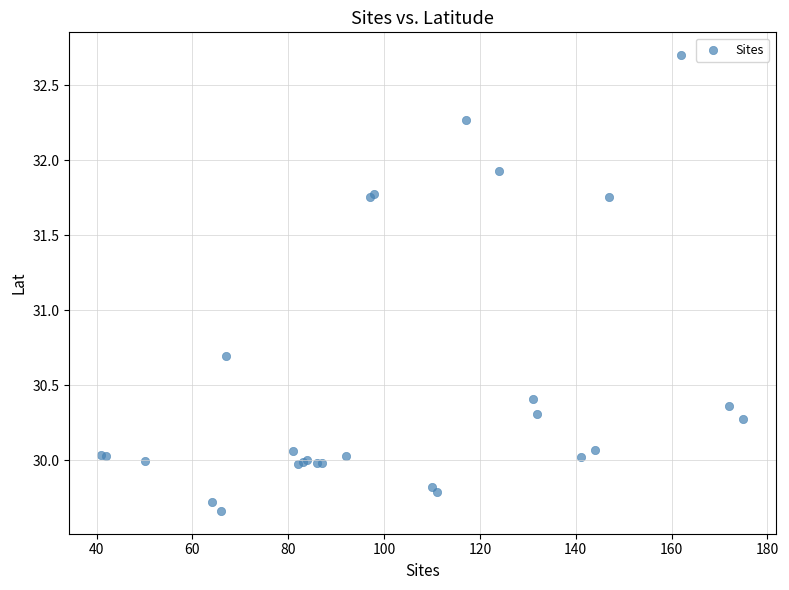

What Y value in the scatter plot is closest to 31?

30.7